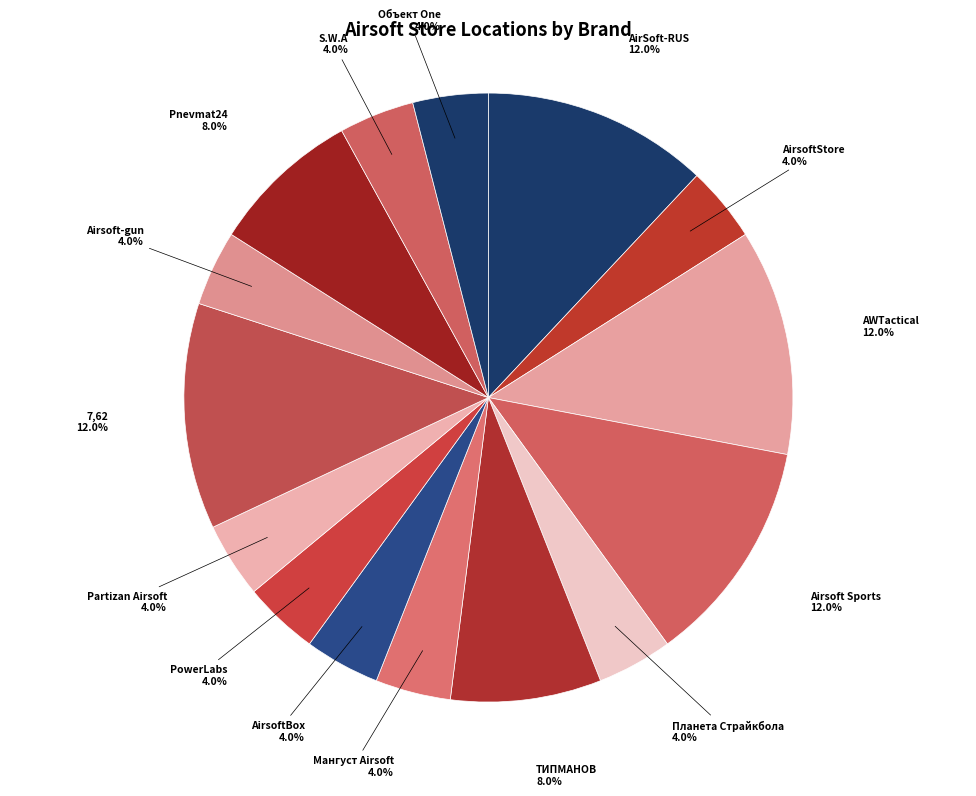

Count the number of slices in the pie.

15